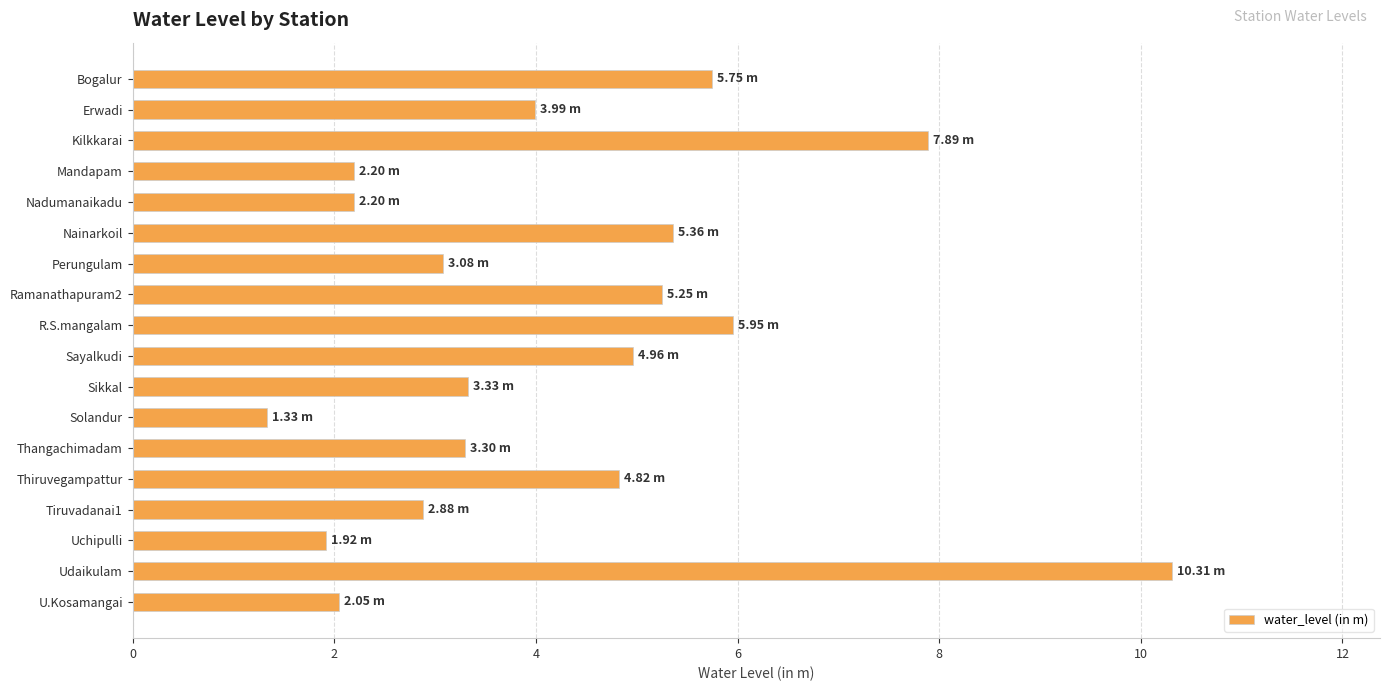

Where is the data nearest to the value 5?

Sayalkudi